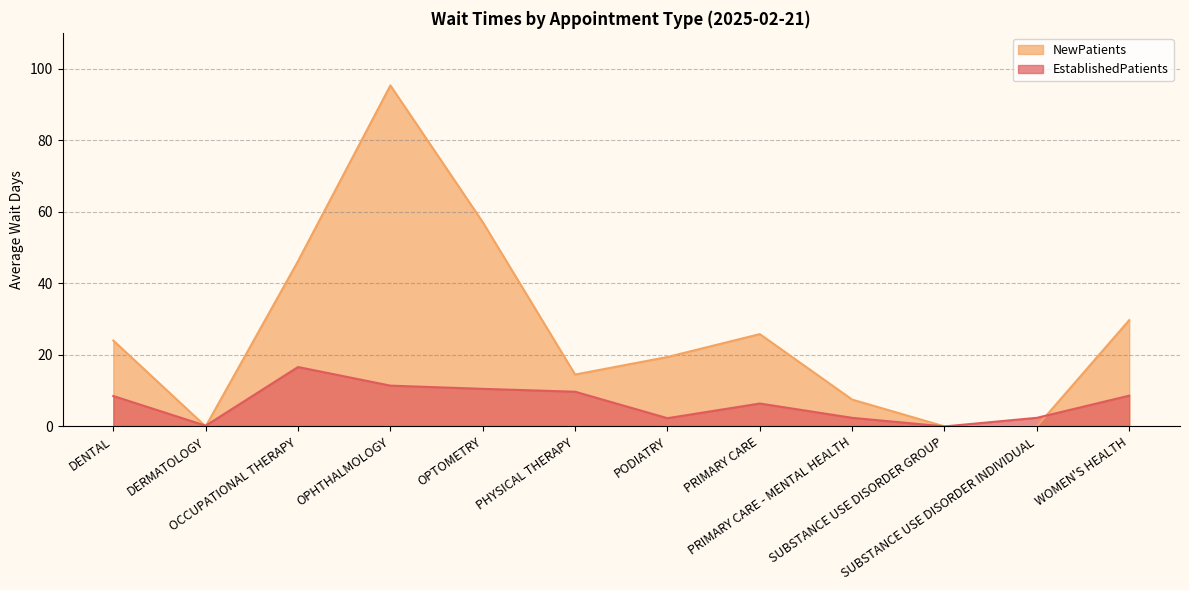

True or false: EstablishedPatients has a value of 8.8 at PRIMARY CARE.

False